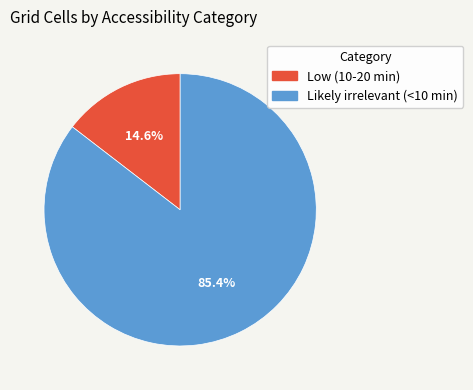

Rank the categories by value from highest to lowest.

Likely irrelevant (<10 min), Low (10-20 min)